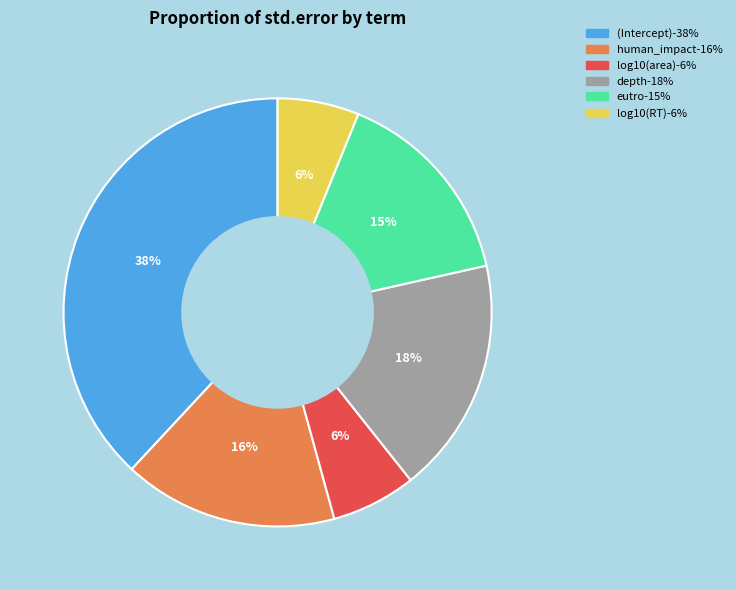

To the nearest percent, what portion does log10(RT) represent?

6%